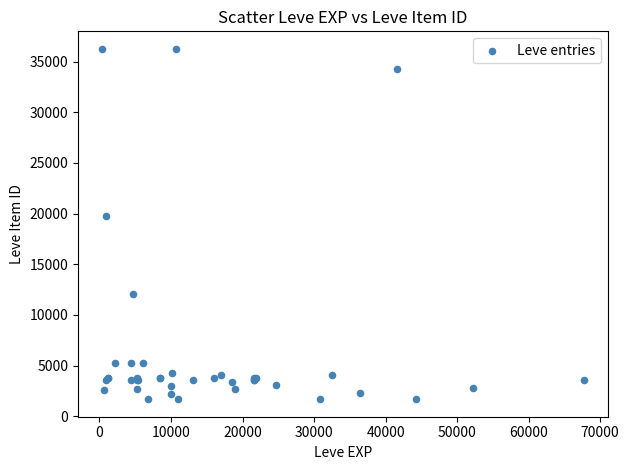

What Y value in the scatter plot is closest to 18967?

19744